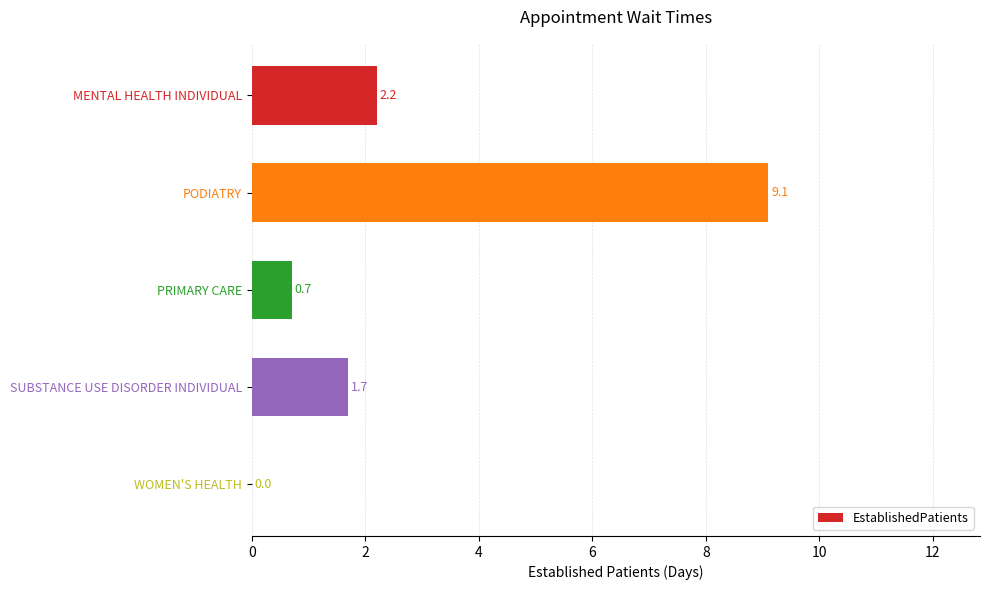

What is the sum of all values?

13.7